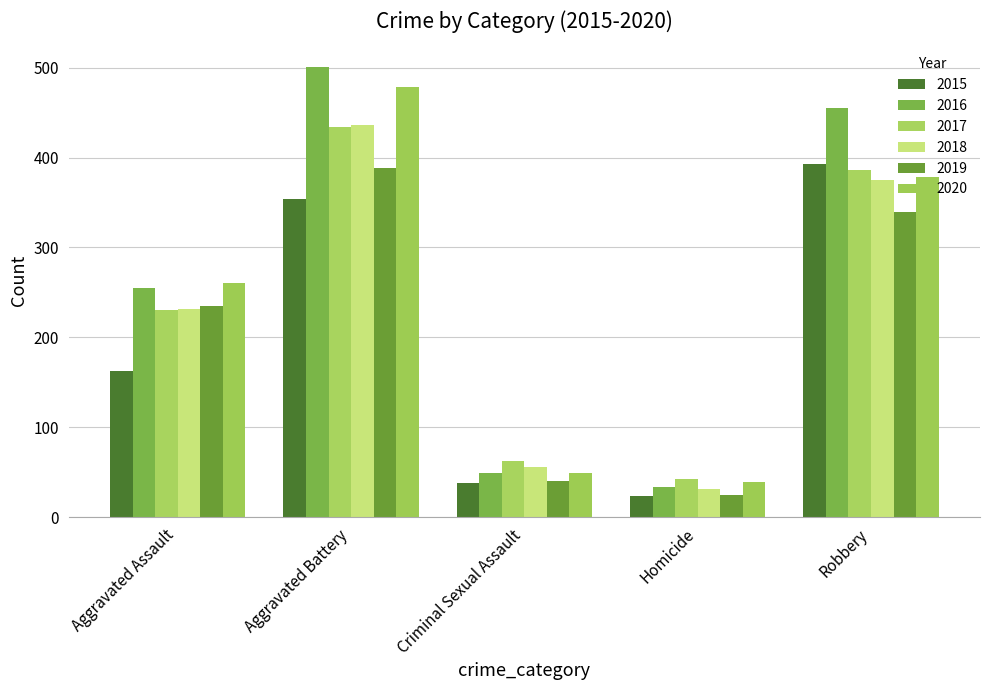

What is the difference between the maximum and minimum values in the 2017 series?

392